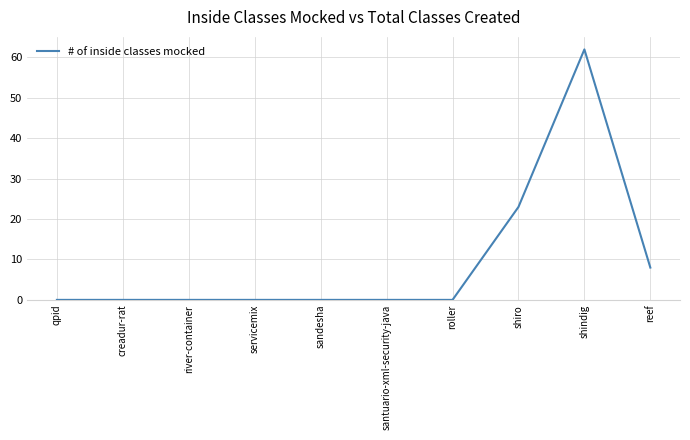

Reading left to right, what are all the values shown in this chart?

0	0	0	0	0	0	0	23	62	8